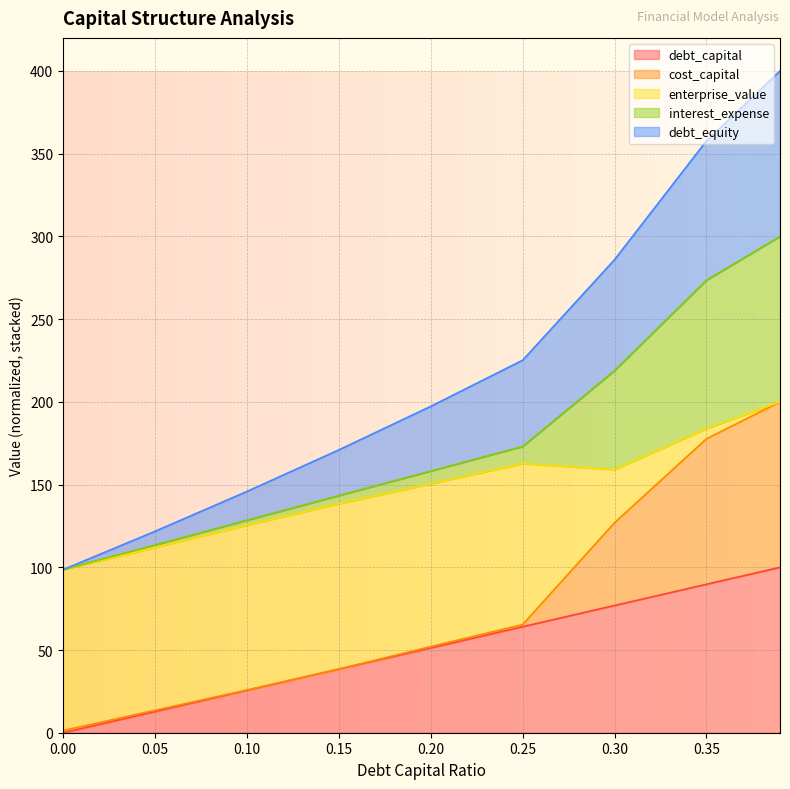

What is the total value across all series at 0.30?

286.0